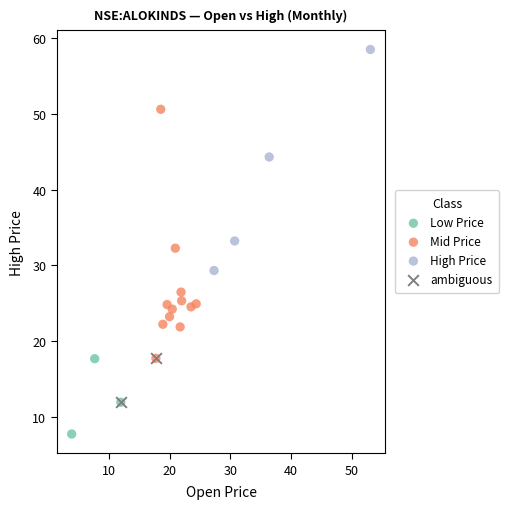

What are all the series names shown in the legend?

Low Price, Mid Price, High Price, ambiguous